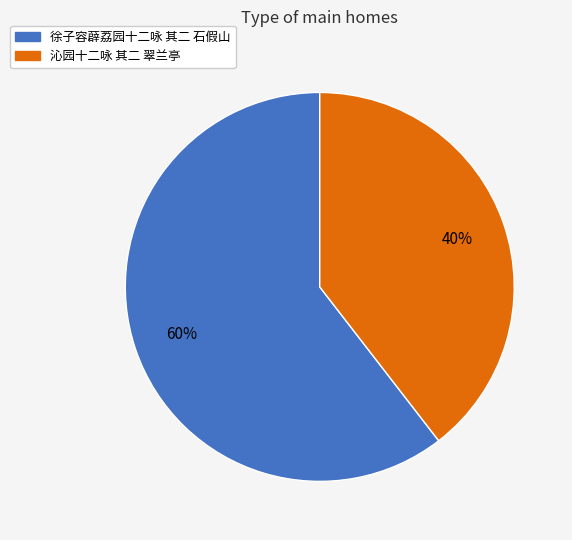

Is it true that 沁园十二咏 其二 翠兰亭 is 40% of the pie?

True